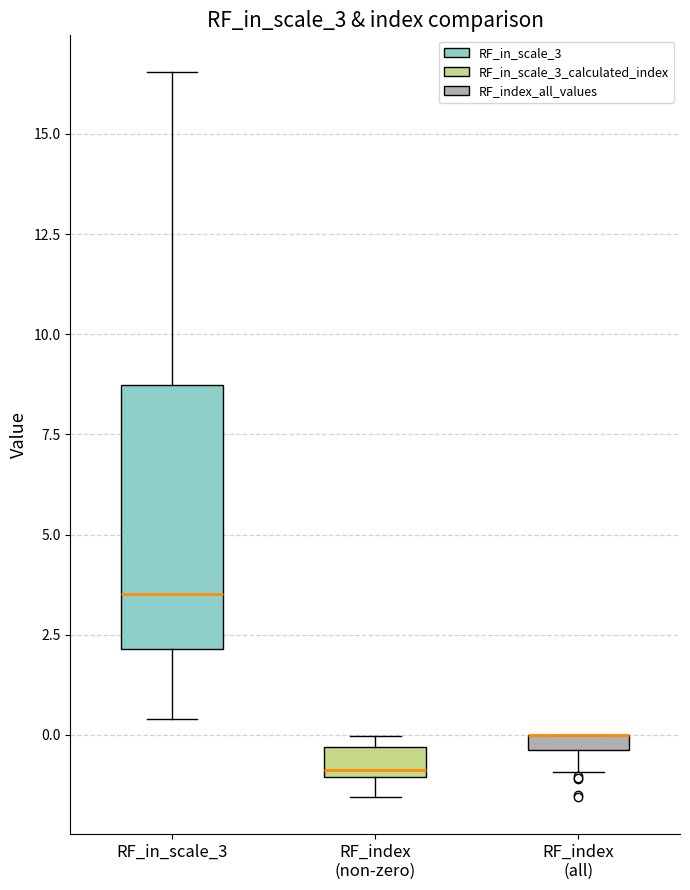

Comparing the boxes themselves (not the whiskers), which one is the tallest?

RF_in_scale_3